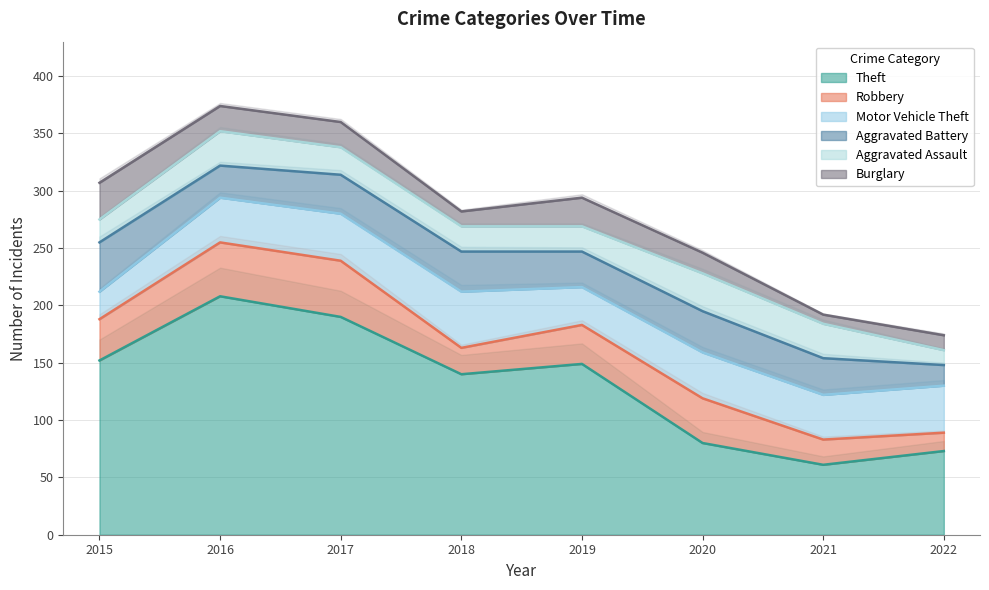

How many values in the Burglary series exceed 22?

2